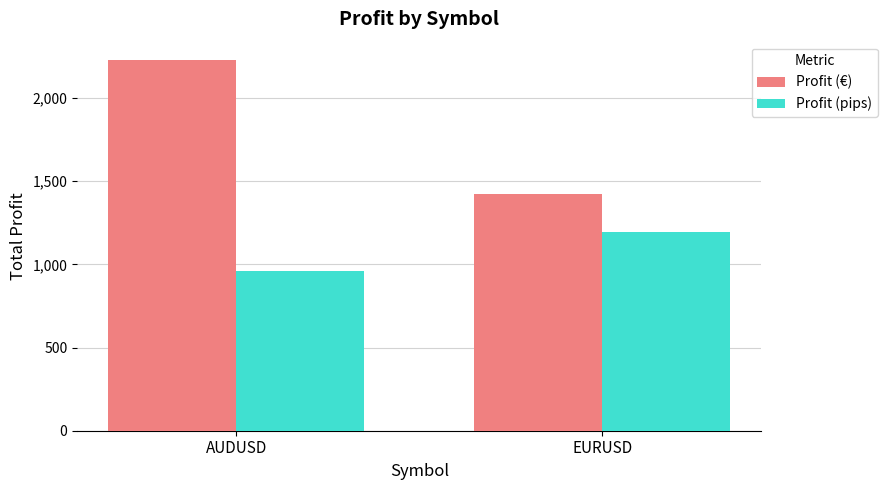

What are all the series names shown in the legend?

Profit (€), Profit (pips)